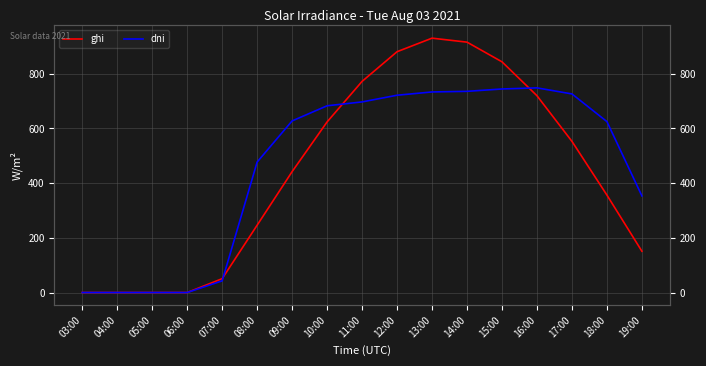

At which label does ghi reach its peak?

13:00